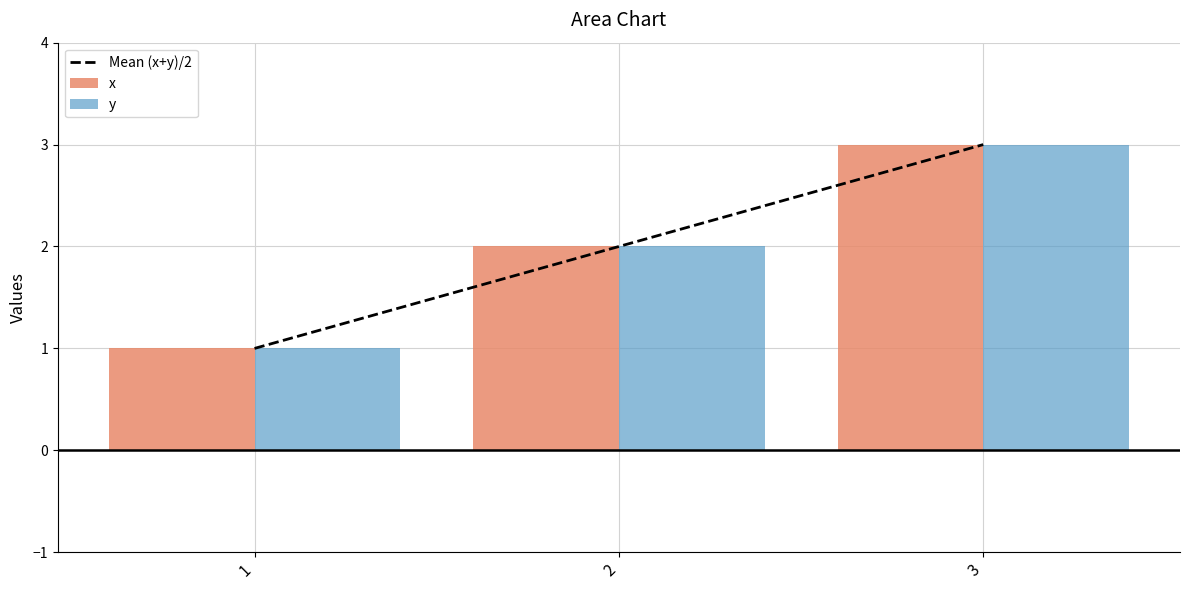

Count the number of categories in the chart.

3